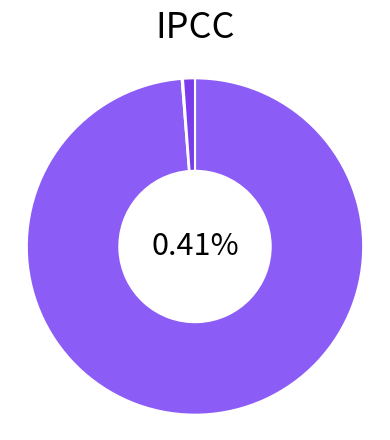

Which slice is the smallest?

SMAPE